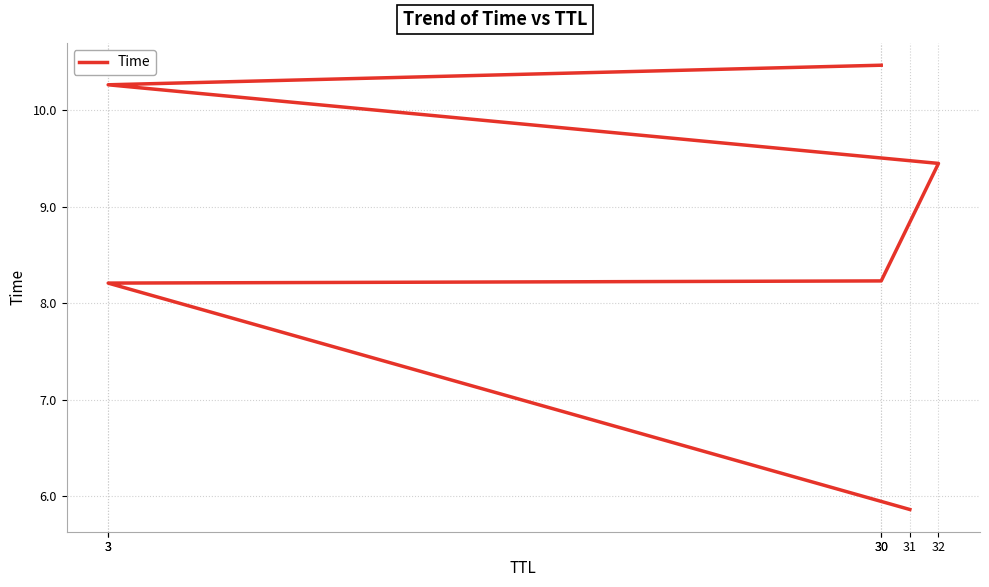

What is the label of the 4th point from the left?

32